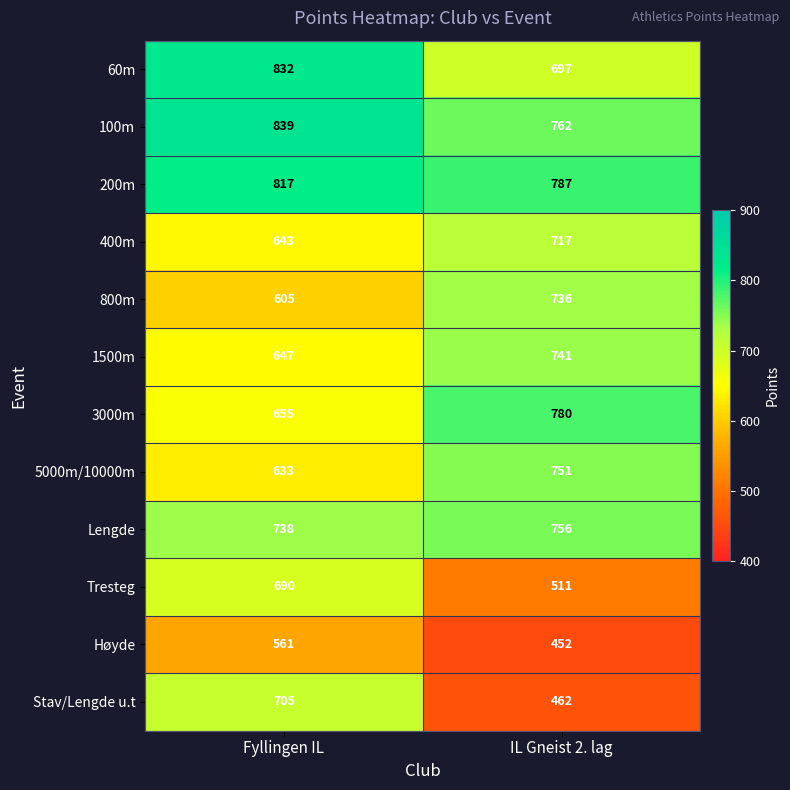

Read the 400m value at IL Gneist 2. lag, to the nearest 5.

715